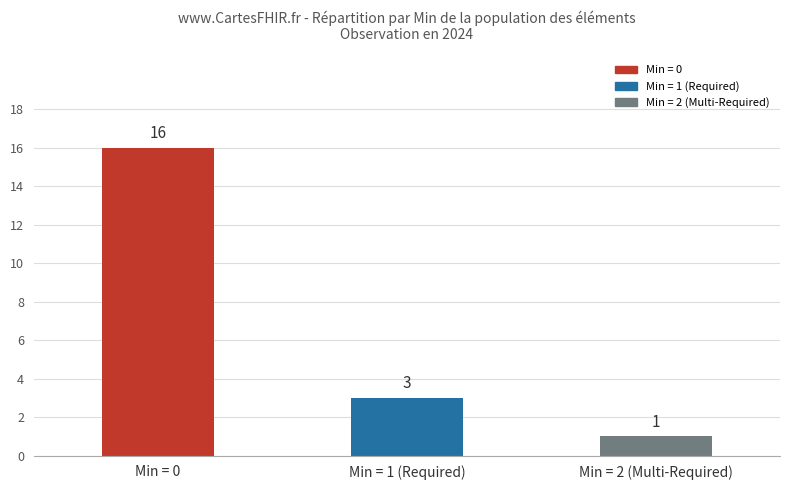

At which category does the chart reach its peak across all series?

Min = 0